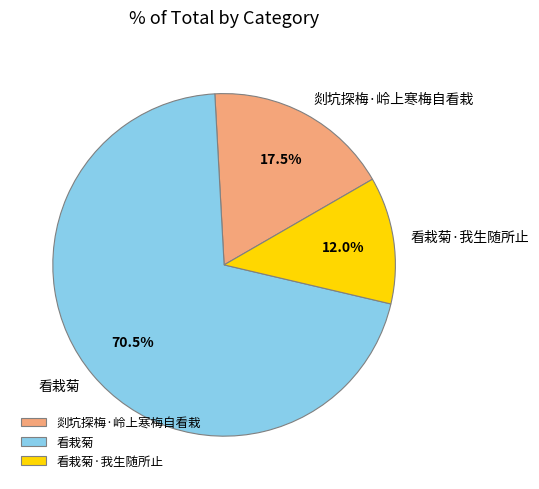

What is the total percentage of 看栽菊 and 剡坑探梅·岭上寒梅自看栽?

88.0%